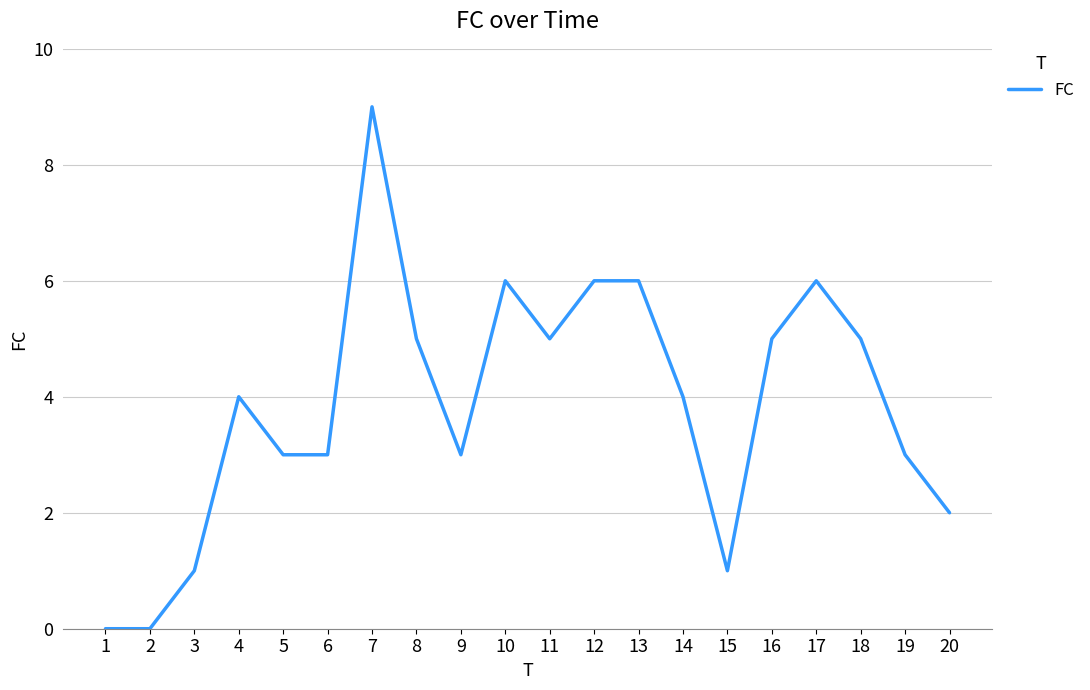

What is the greatest value displayed?

9